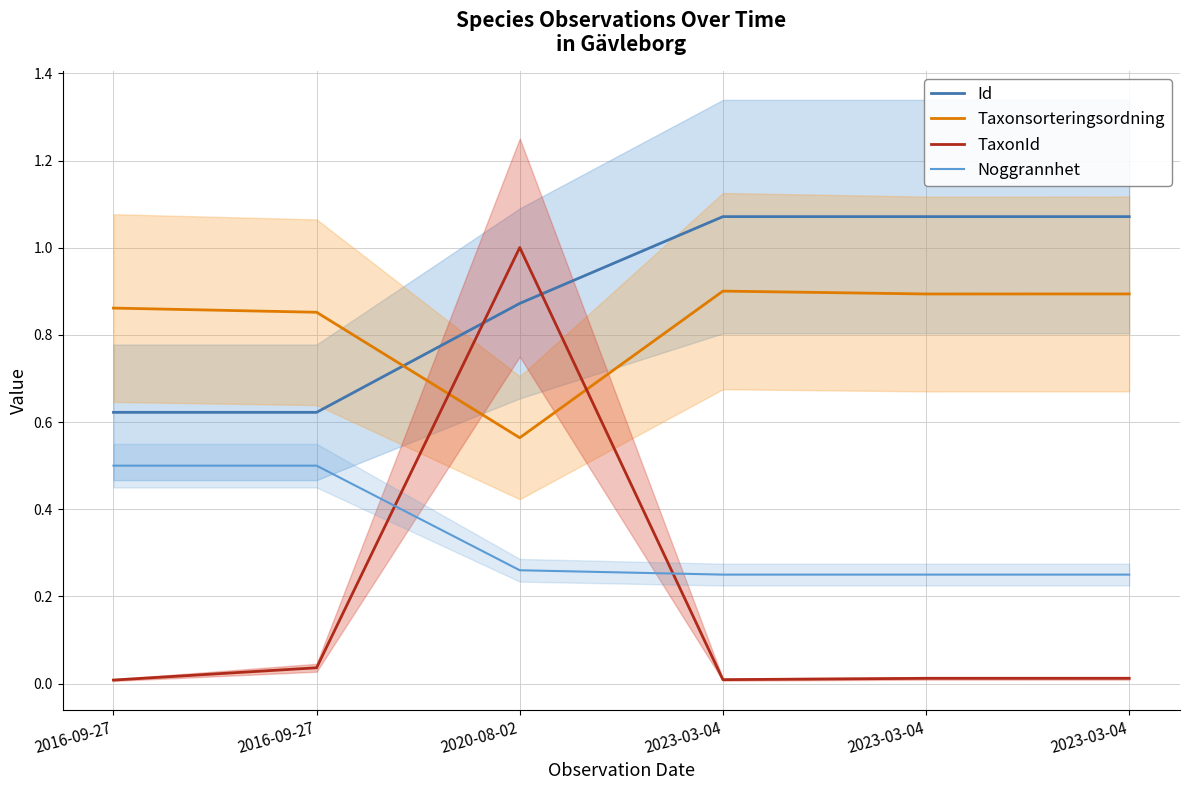

Does the chart have visible grid lines?

Yes